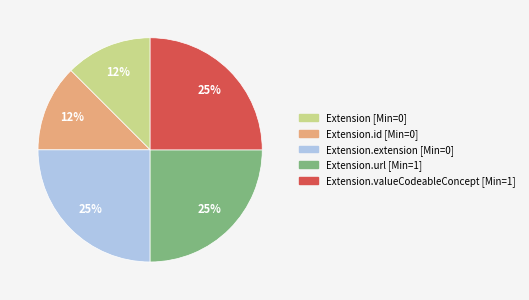

Count the number of slices in the pie.

5